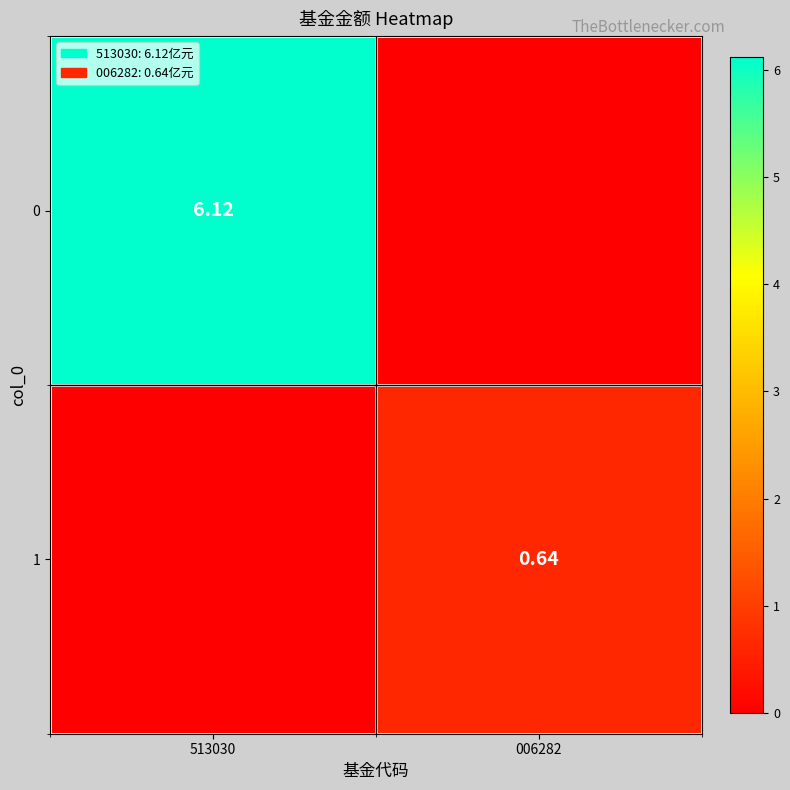

What is the maximum value shown in the chart?

6.1